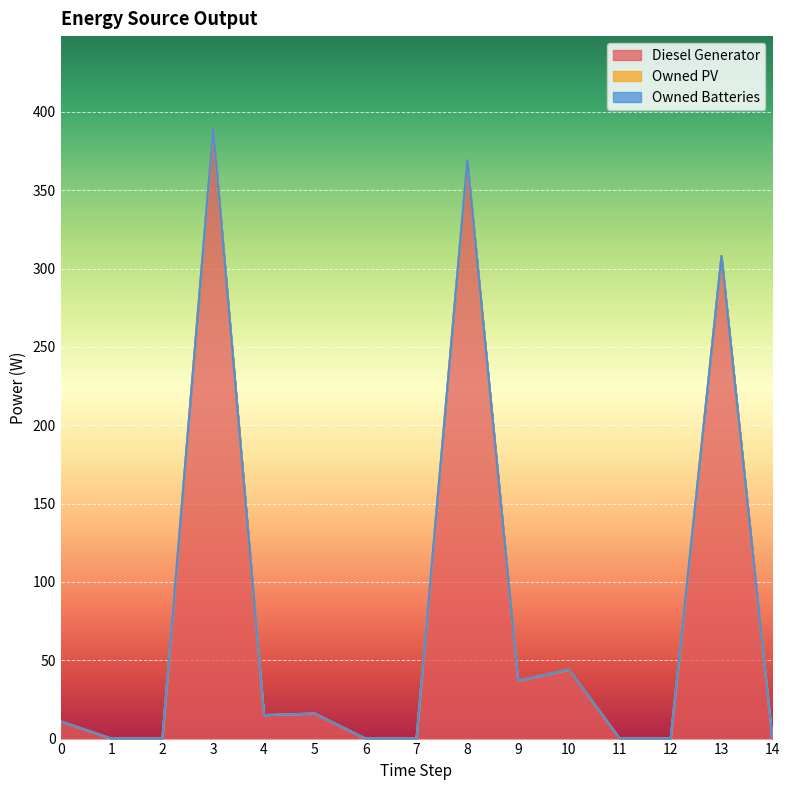

Which has a higher value, 9 or 12?

9